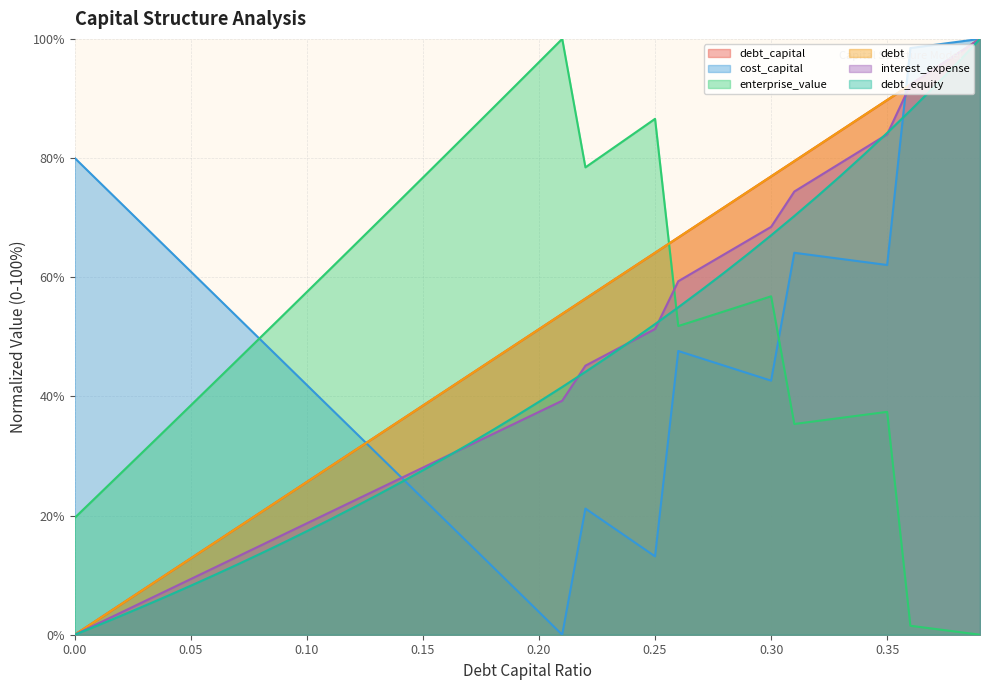

At which category is the sum across all series the highest?

0.39